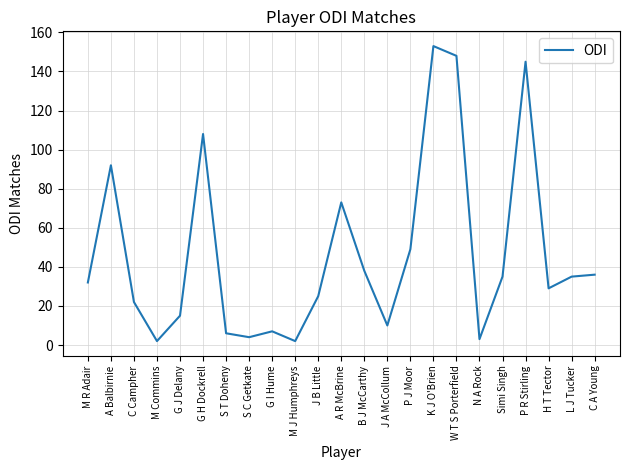

True or false: the data shows 29 at H T Tector.

True